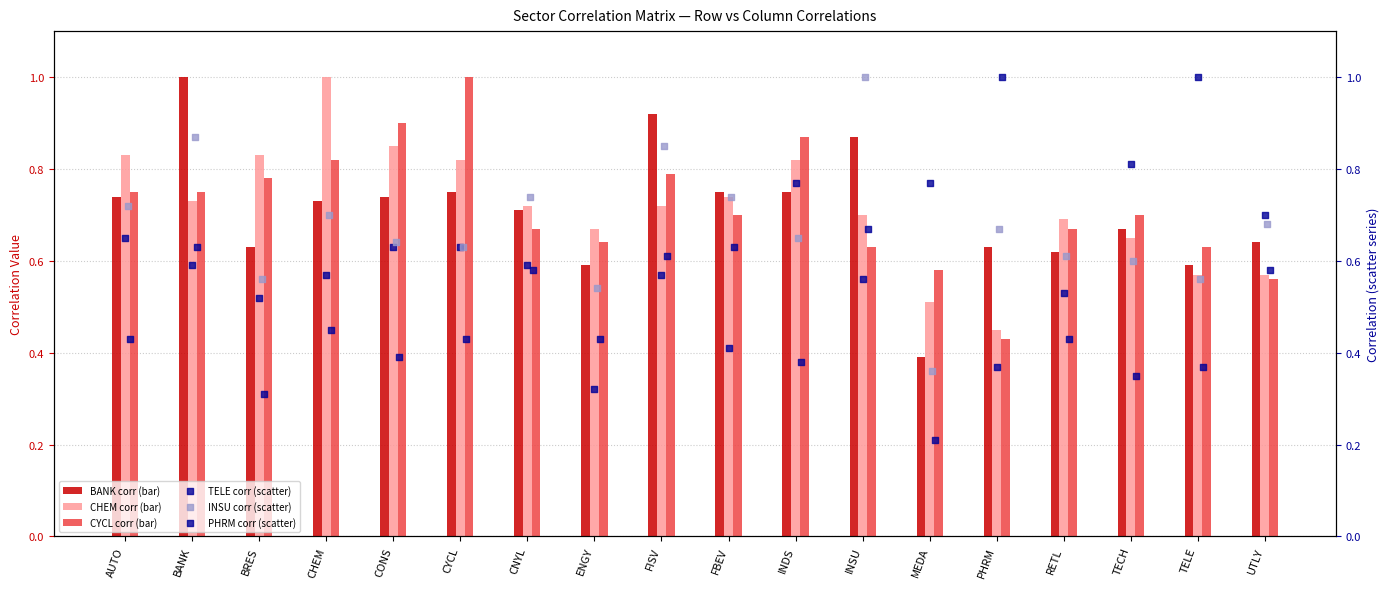

Is the value of PHRM at BANK greater than the value of CYCL at TELE?

No